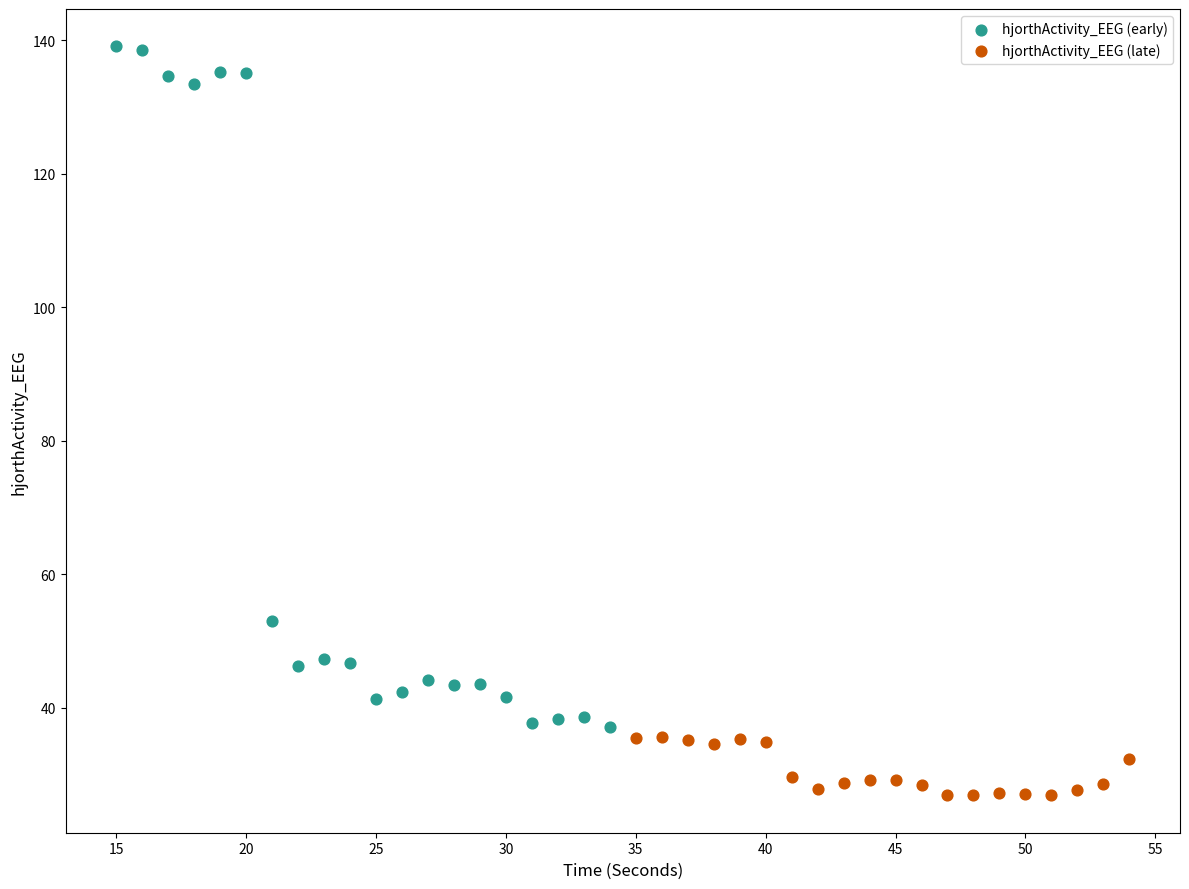

What are all the series names shown in the legend?

hjorthActivity_EEG (early), hjorthActivity_EEG (late)